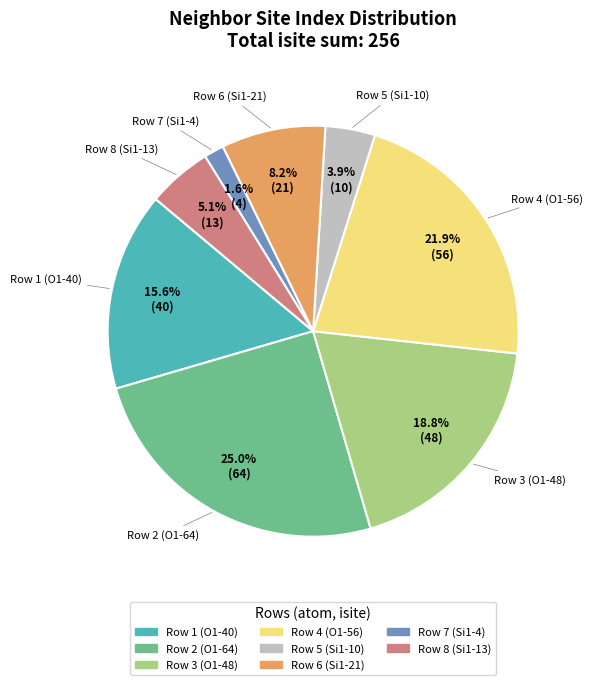

Does any single category account for the majority?

No